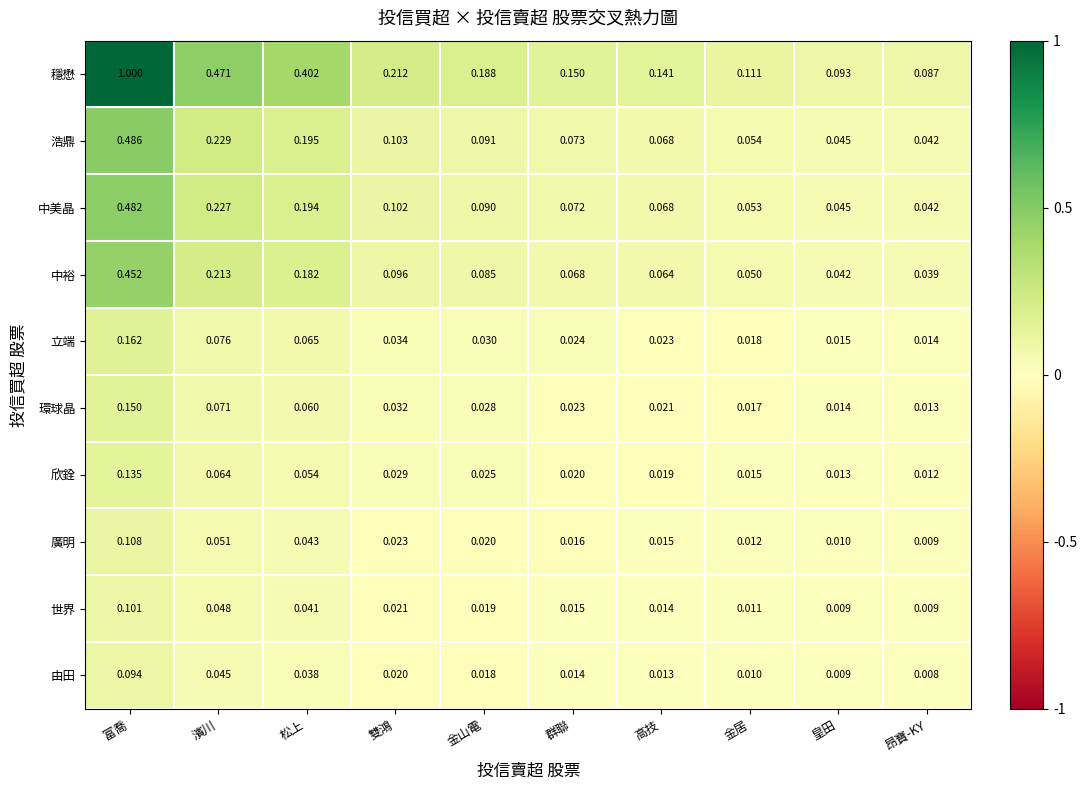

What is the difference between the highest and lowest values at 濱川?

0.4